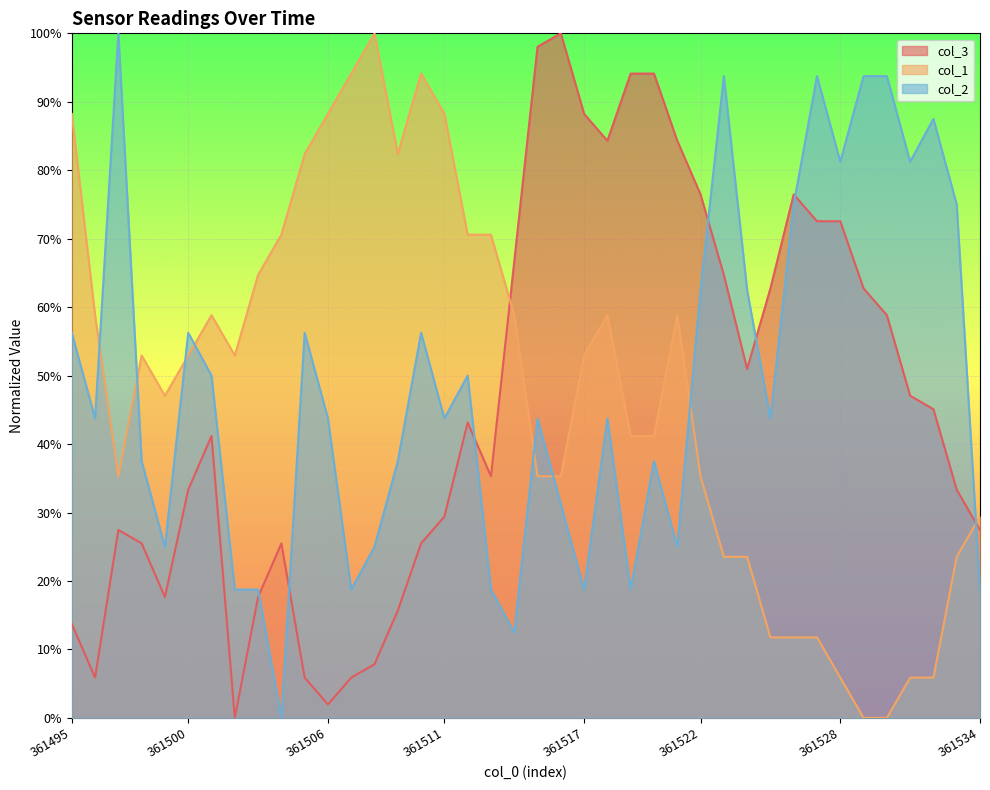

What is the value of the col_3 point at the 36th from the left?

58.8